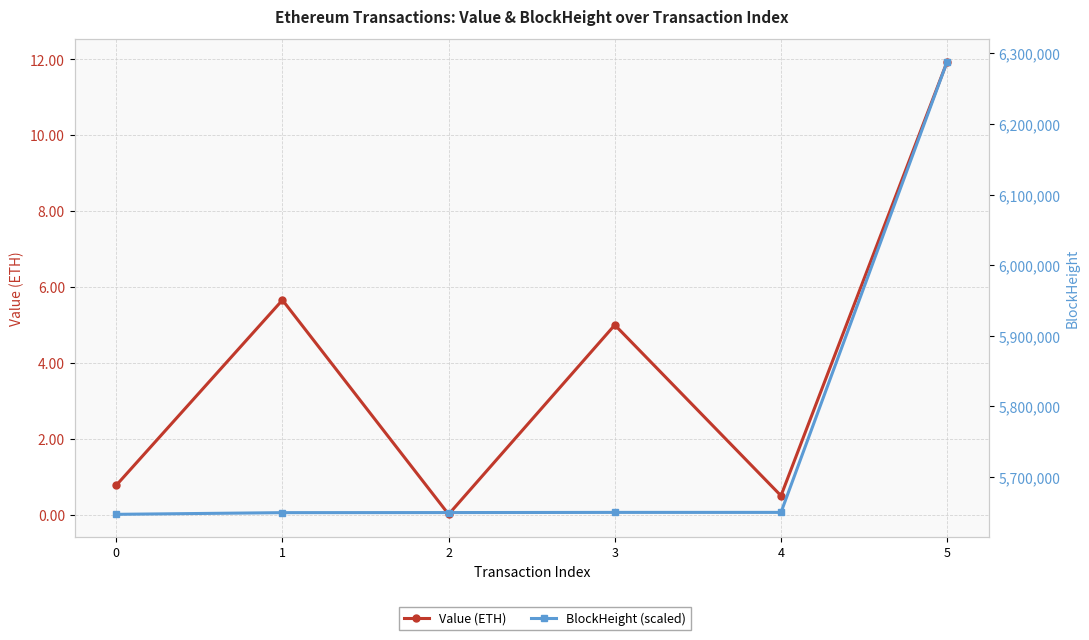

True or false: Value (ETH) and BlockHeight (scaled) intersect in this chart.

False